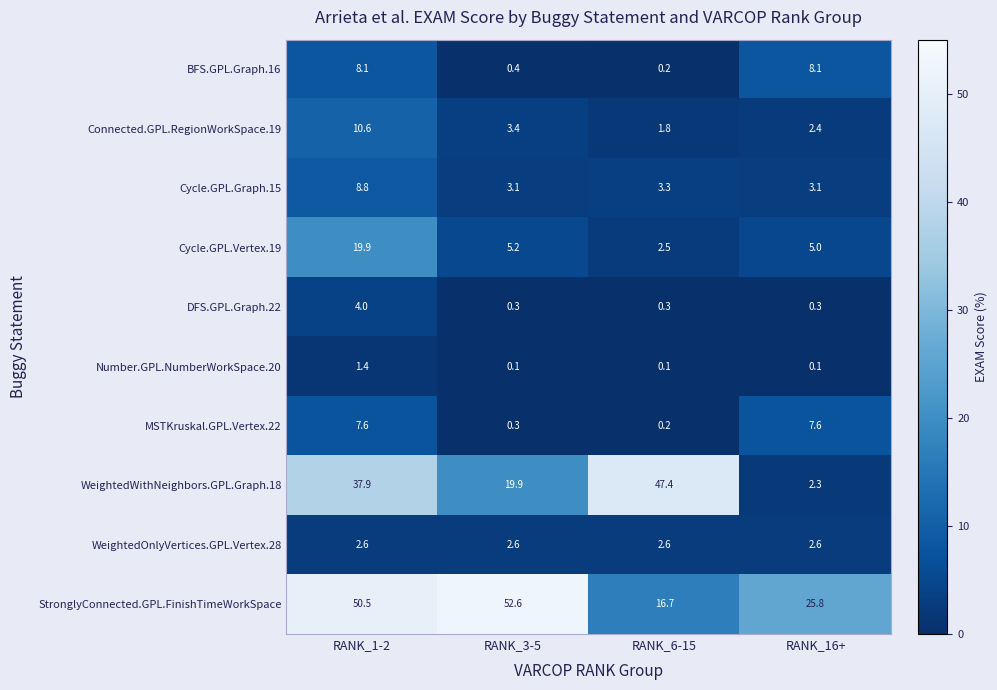

The value of WeightedWithNeighbors.GPL.Graph.18 at RANK_1-2 is 37.9. True or false?

True